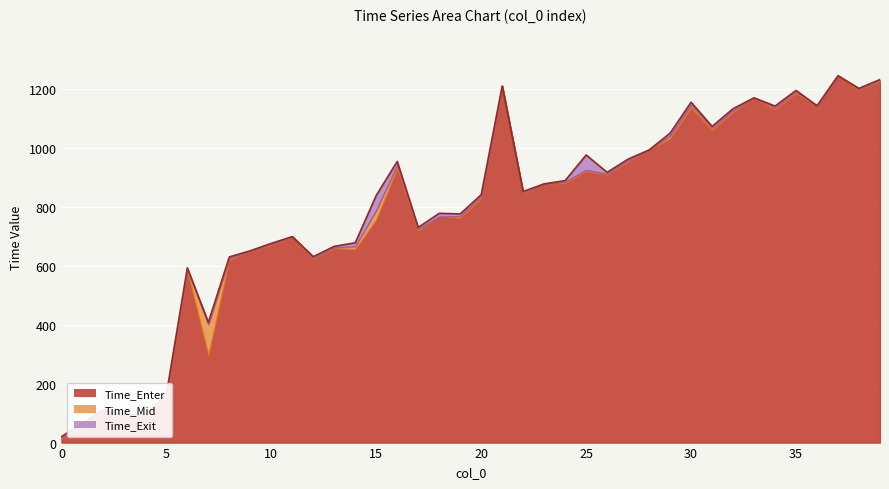

How many lines are shown in the chart?

3